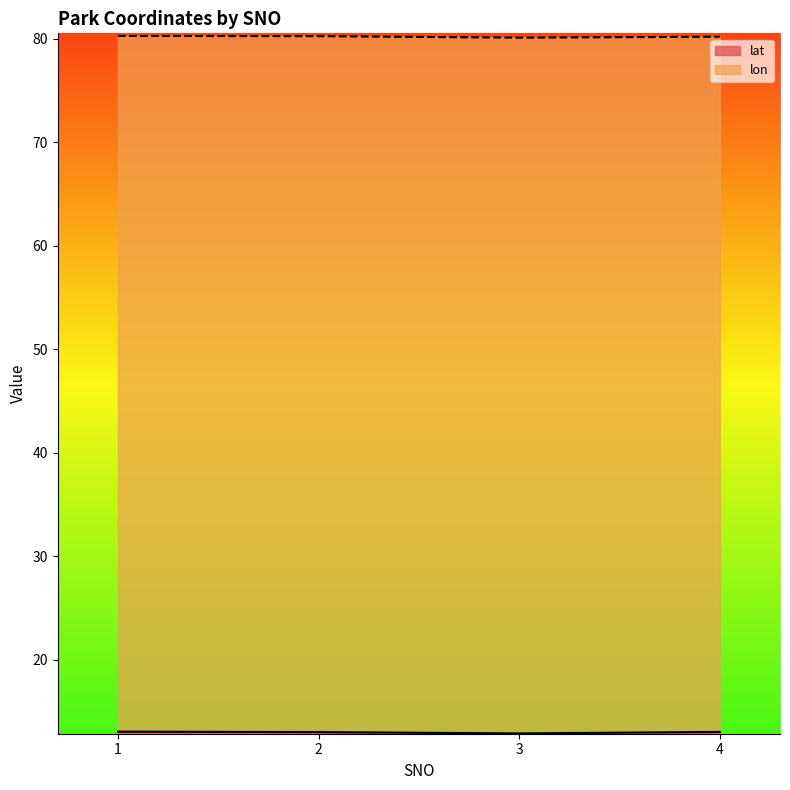

Count the number of data series in this chart.

2